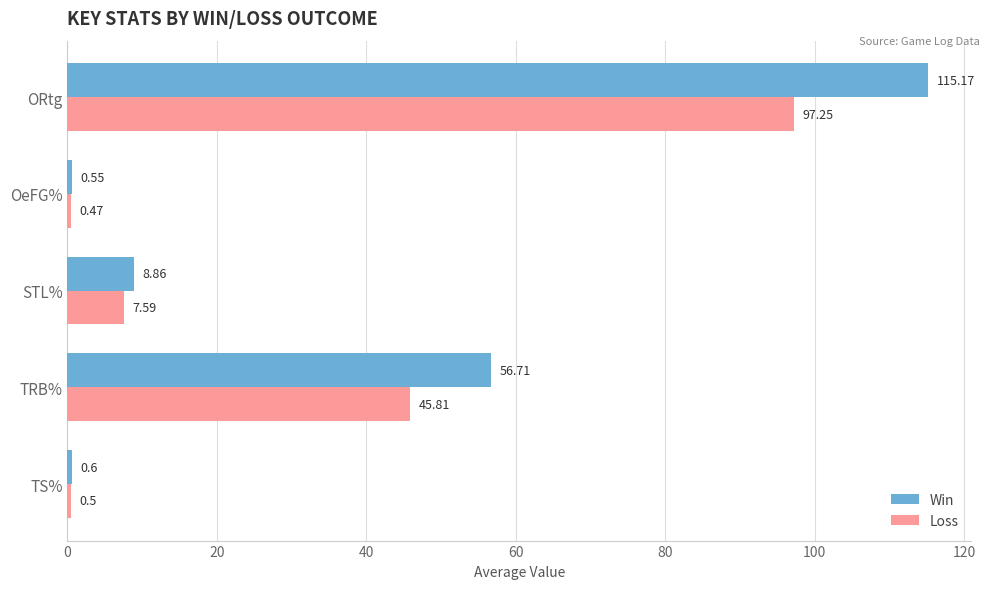

List the series in order of their overall mean, highest first.

Win, Loss